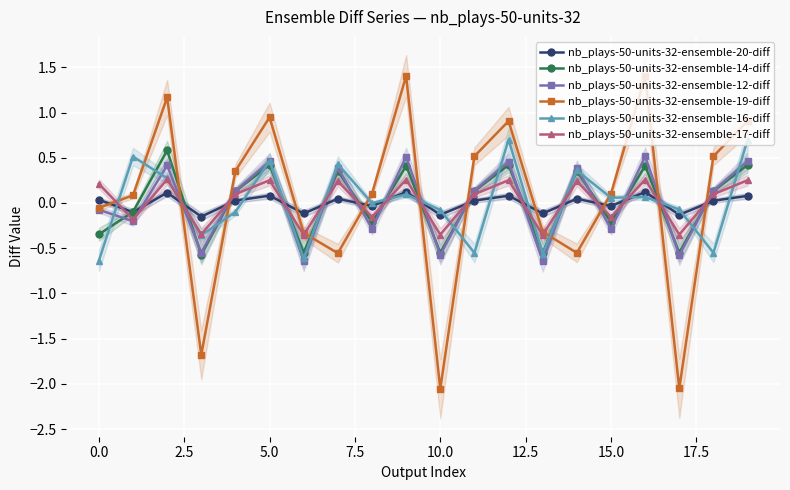

What are all the series names shown in the legend?

nb_plays-50-units-32-ensemble-20-diff, nb_plays-50-units-32-ensemble-14-diff, nb_plays-50-units-32-ensemble-12-diff, nb_plays-50-units-32-ensemble-19-diff, nb_plays-50-units-32-ensemble-16-diff, nb_plays-50-units-32-ensemble-17-diff